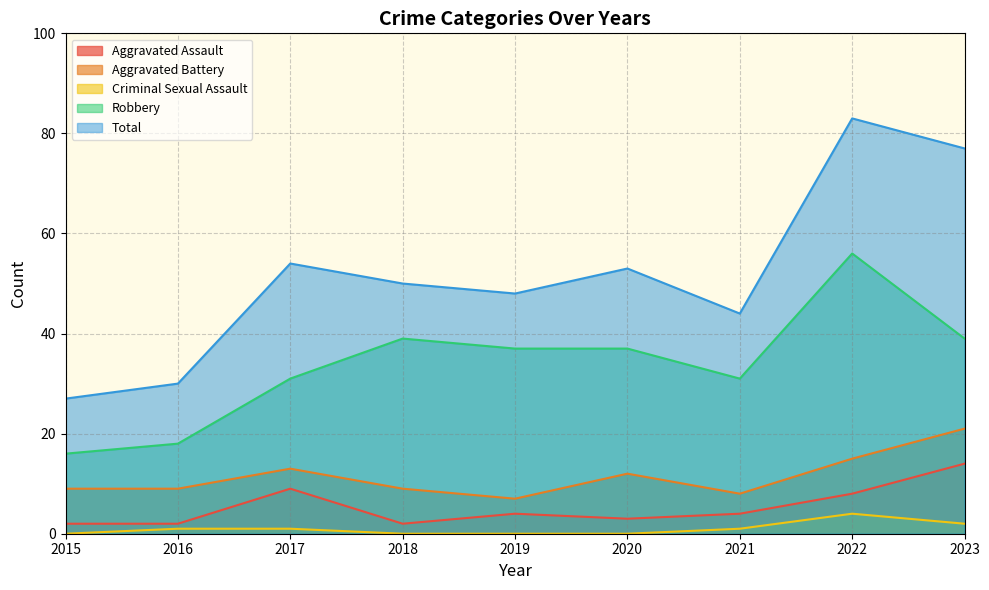

How many lines are shown in the chart?

5